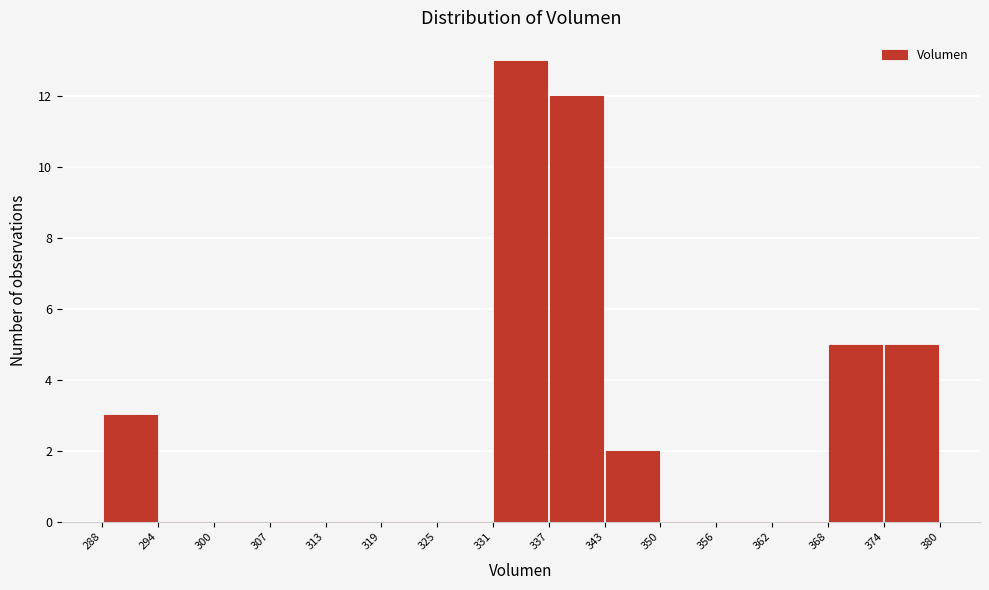

What is the height of the bar covering 337 to 343 on the x-axis? The values are not printed on the chart, so give them approximately, as read against the axis.

12